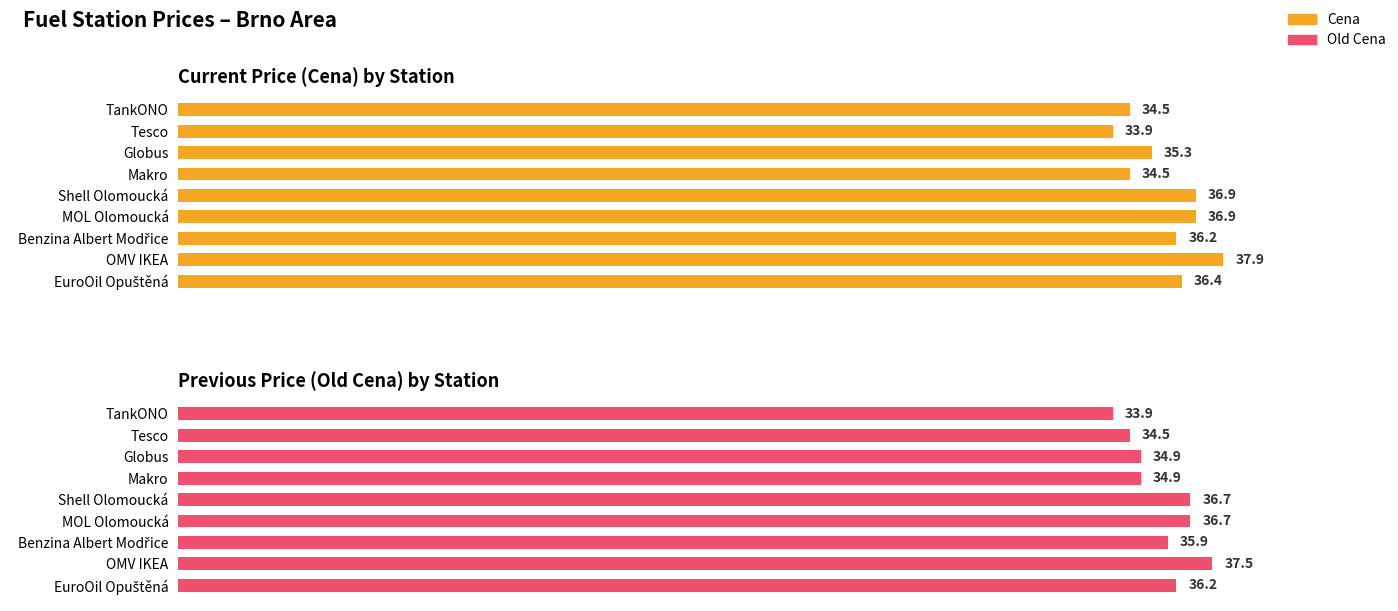

Reading right to left, what are all the values shown in this chart?

Cena: 36.4	37.9	36.2	36.9	36.9	34.5	35.3	33.9	34.5
Old Cena: 36.2	37.5	35.9	36.7	36.7	34.9	34.9	34.5	33.9